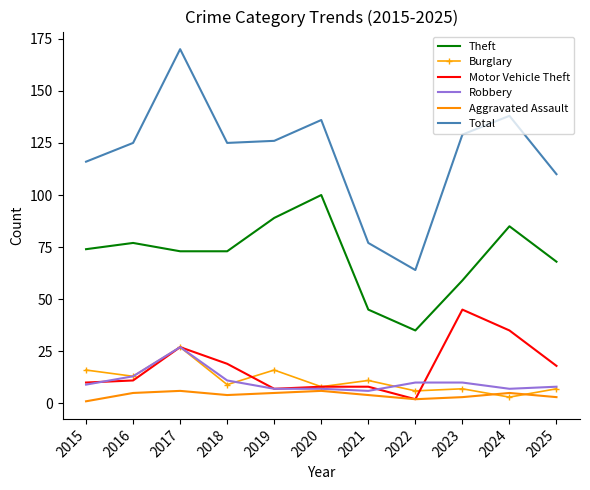

True or false: Robbery and Theft intersect in this chart.

False